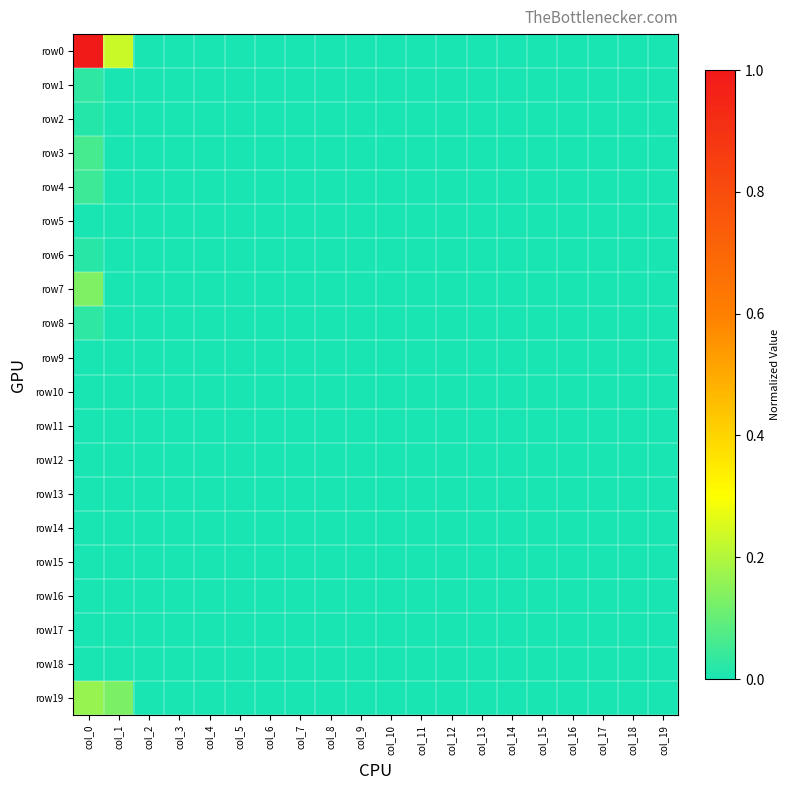

At which category is the sum across all series the highest?

col_0